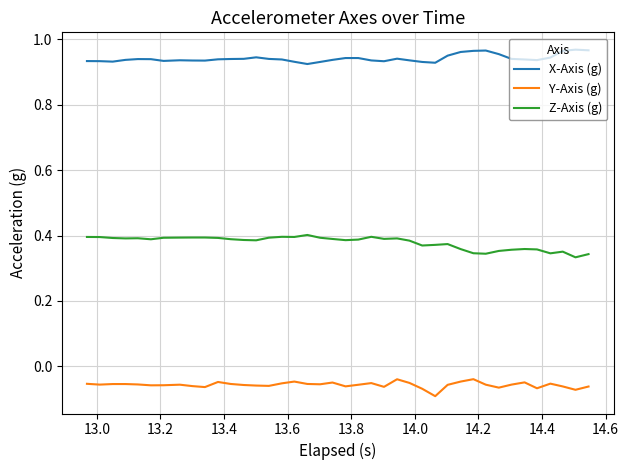

Count the number of categories in the chart.

40